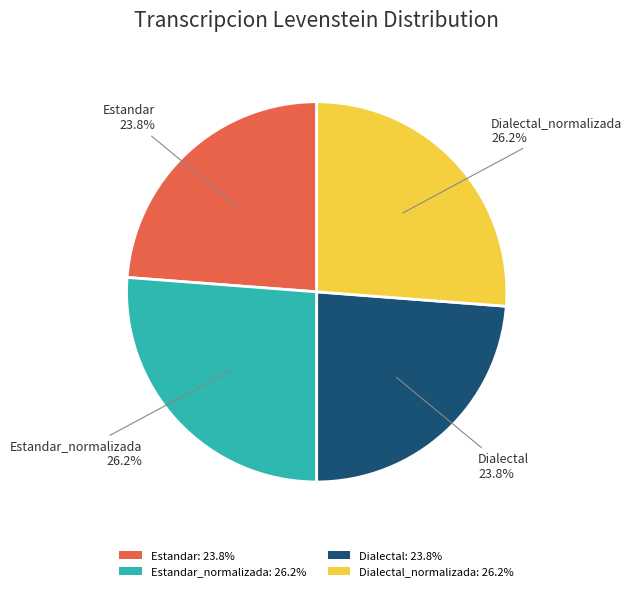

To the nearest percent, what is the average slice percentage?

25%